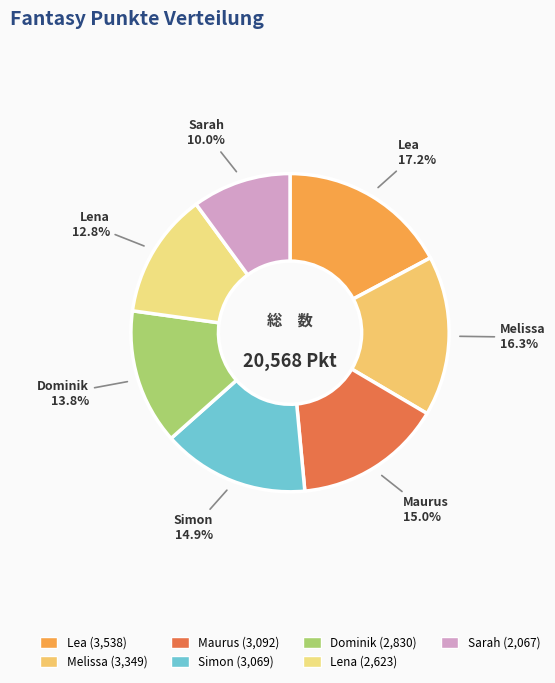

How many slices are in this pie chart?

7